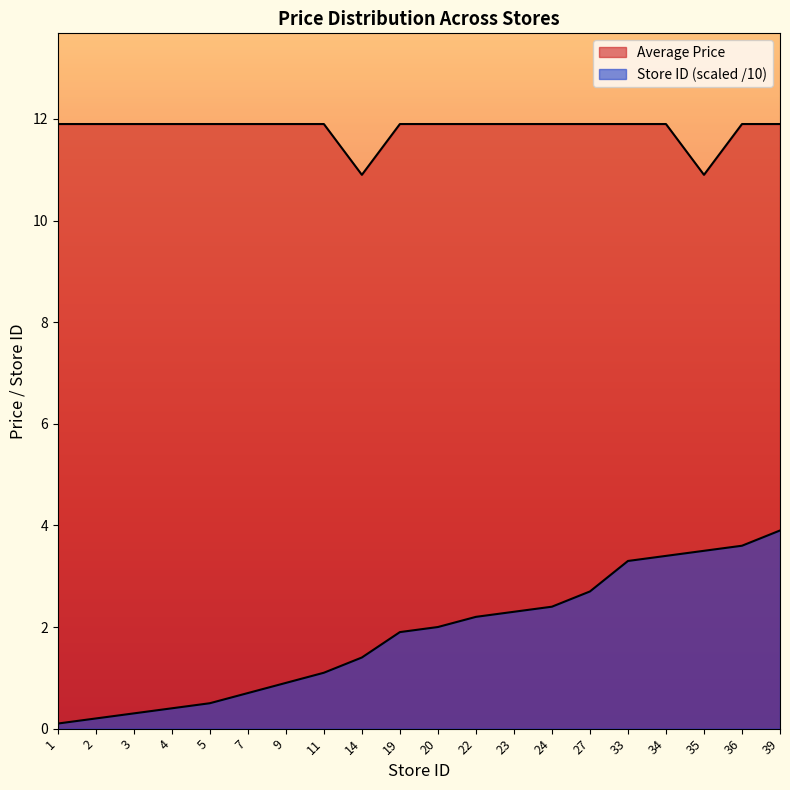

Which series has the widest spread of values?

Store ID